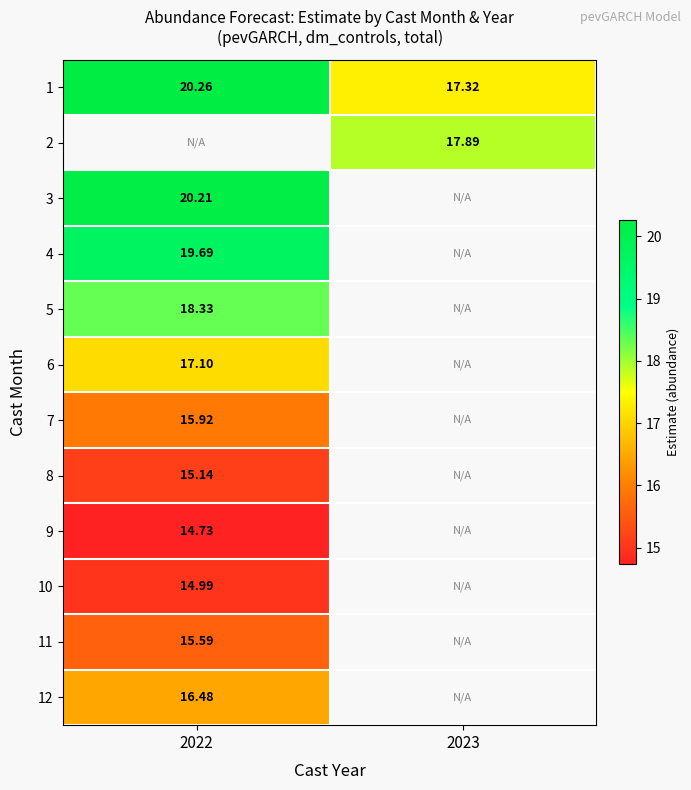

Is it true that 1 equals 28.3 at 2022?

False